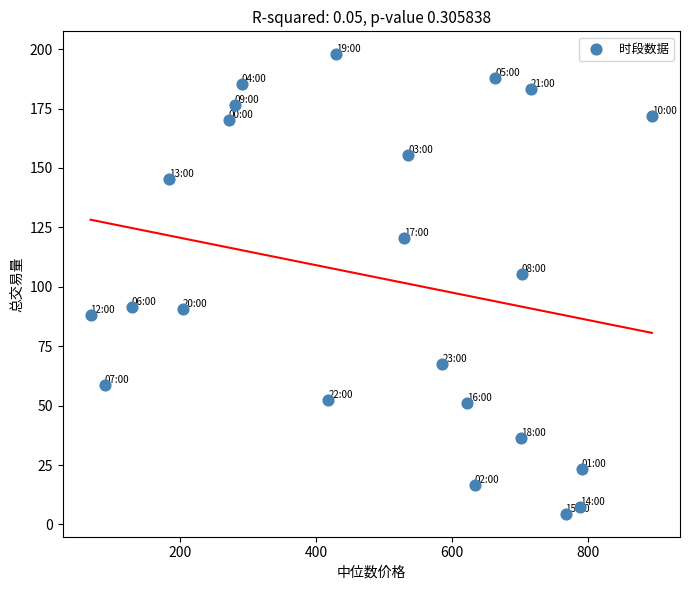

What is the range of X values (max minus min)?

824.1